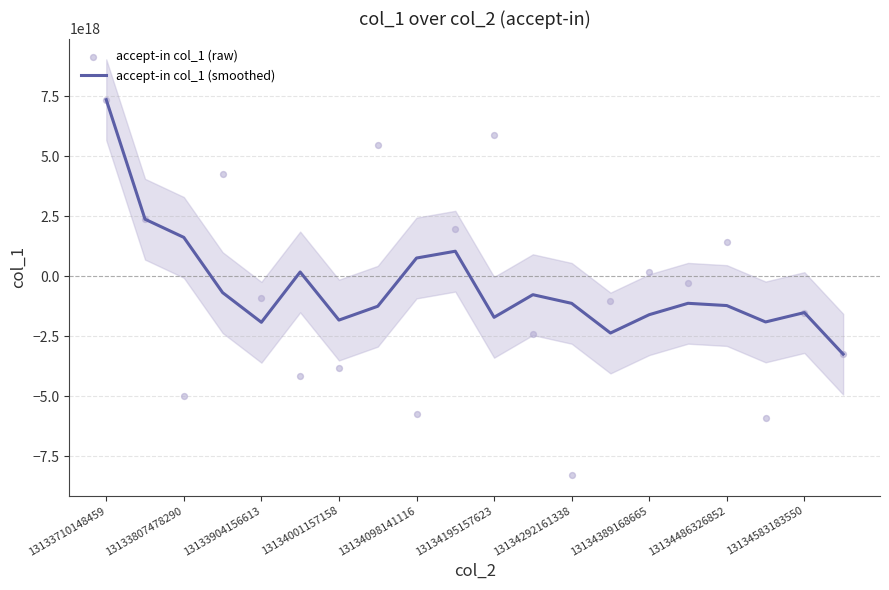

What are all the series names shown in the legend?

accept-in col_1 (smoothed), accept-in col_1 (raw)